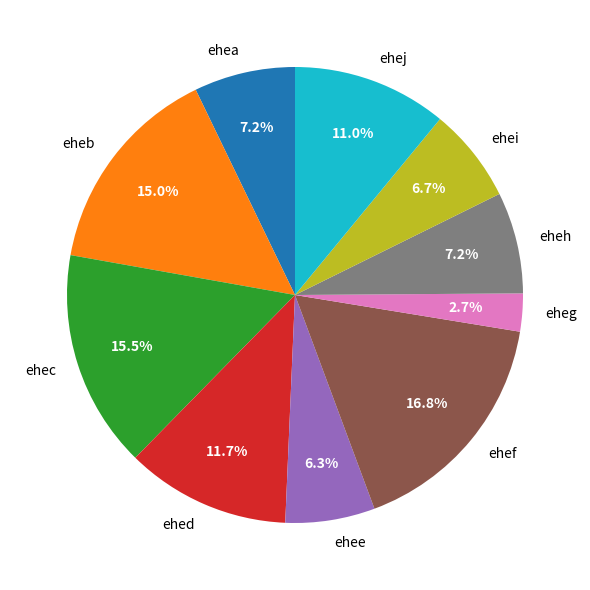

Is it true that ehee is 1% of the pie?

False